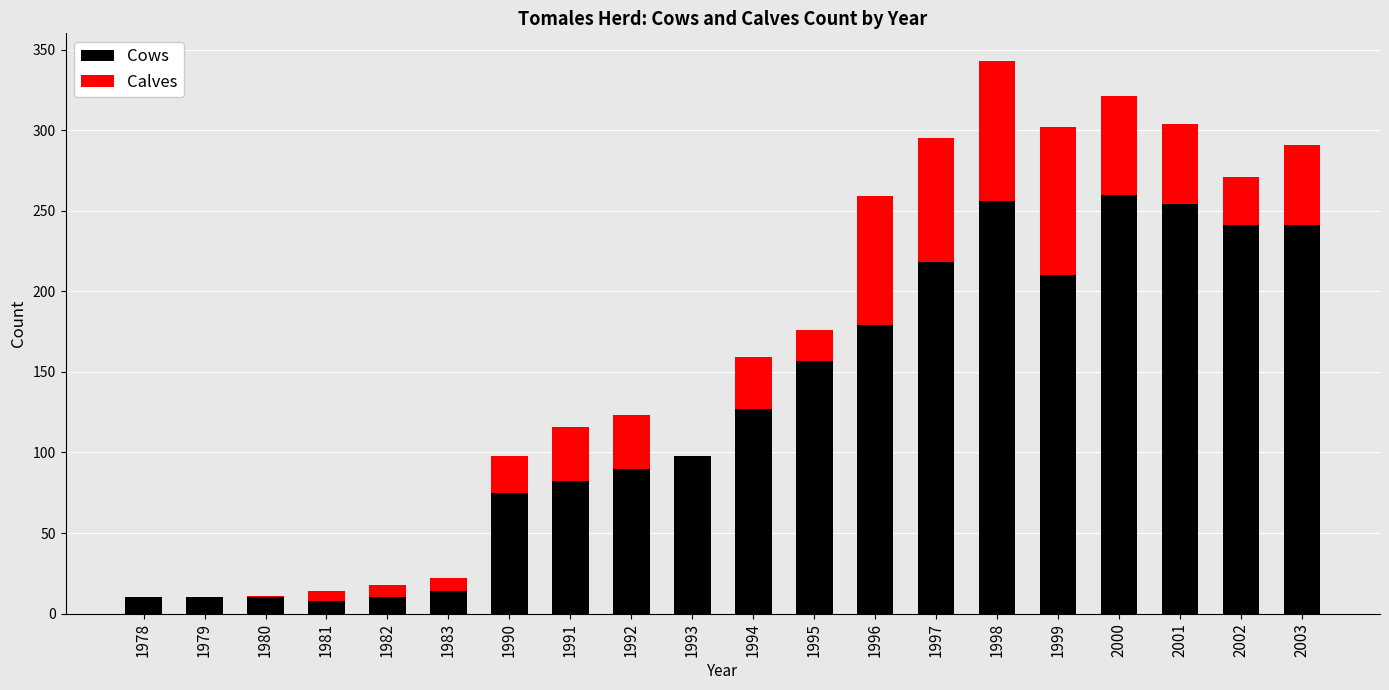

The Cows series shows 179 at 1996. True or false?

True